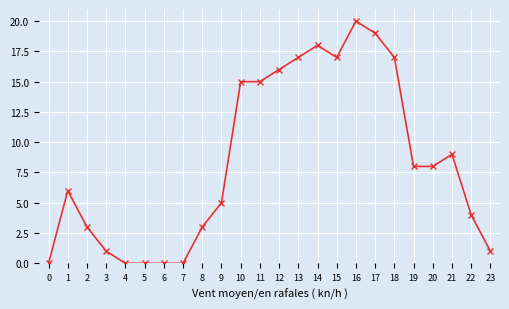

The chart shows a value of 7 at 9. True or false?

False